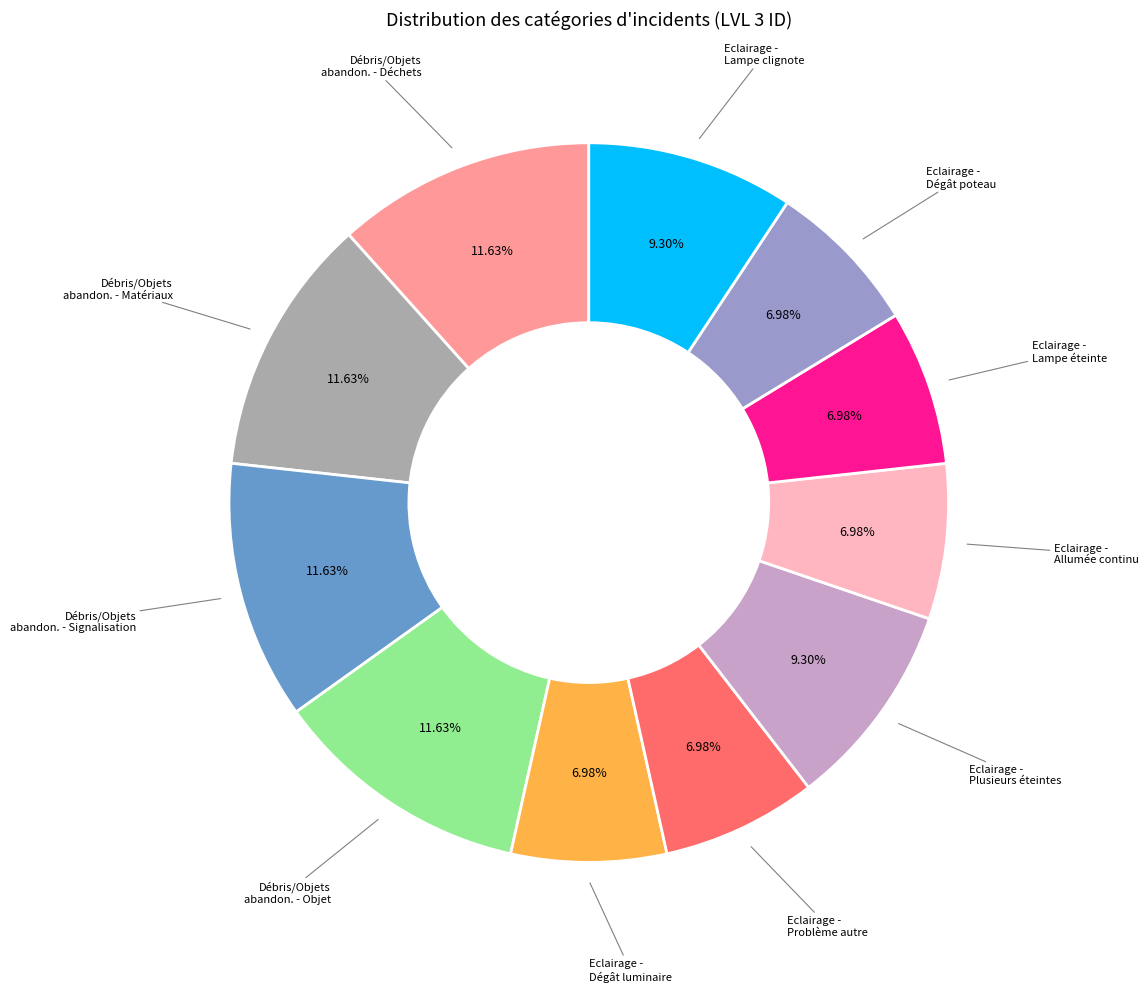

How many slices are in this pie chart?

11